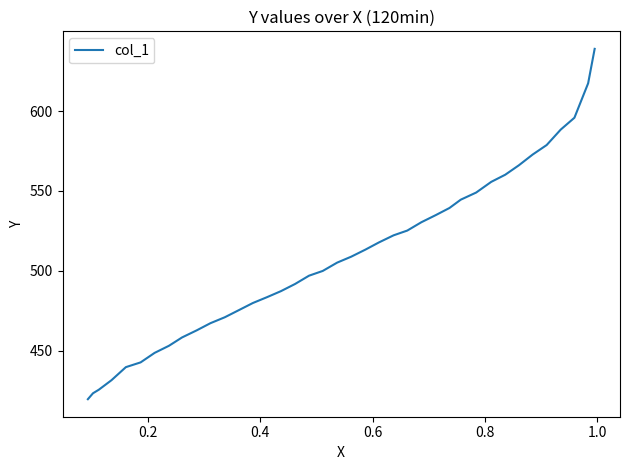

True or false: the data has more than 2 interior local peaks.

False